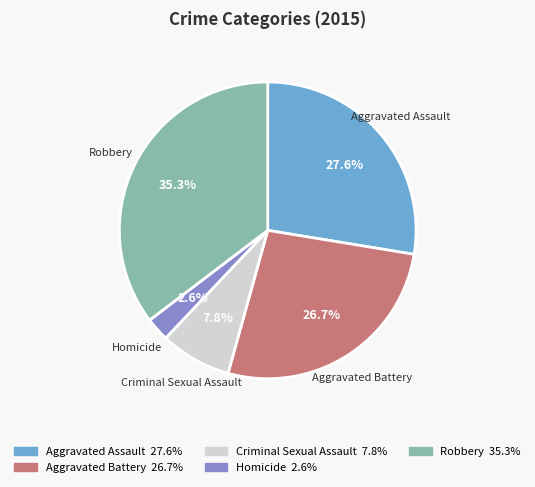

Which slice is the largest?

Robbery